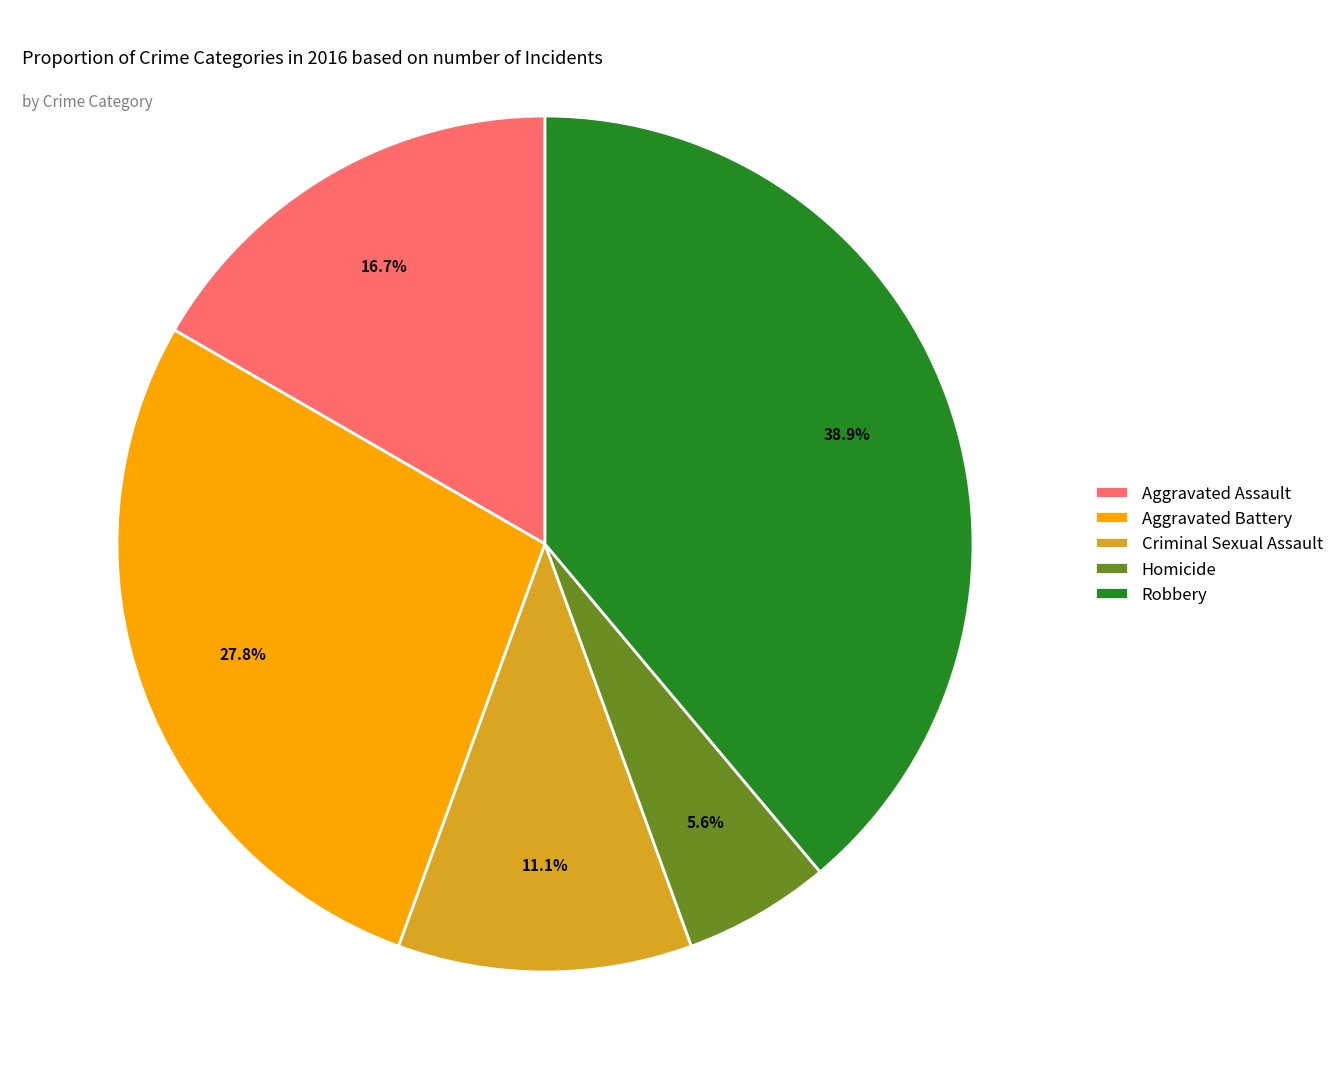

How many segments does this pie chart have?

5